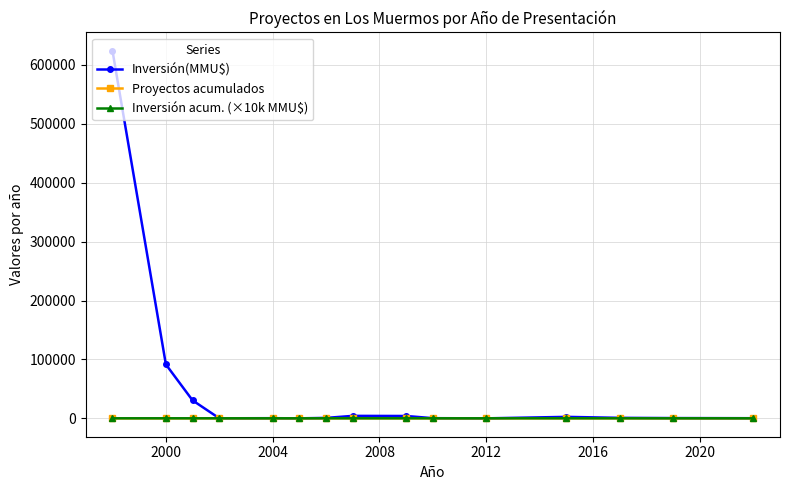

What is the greatest value displayed?

624000.0